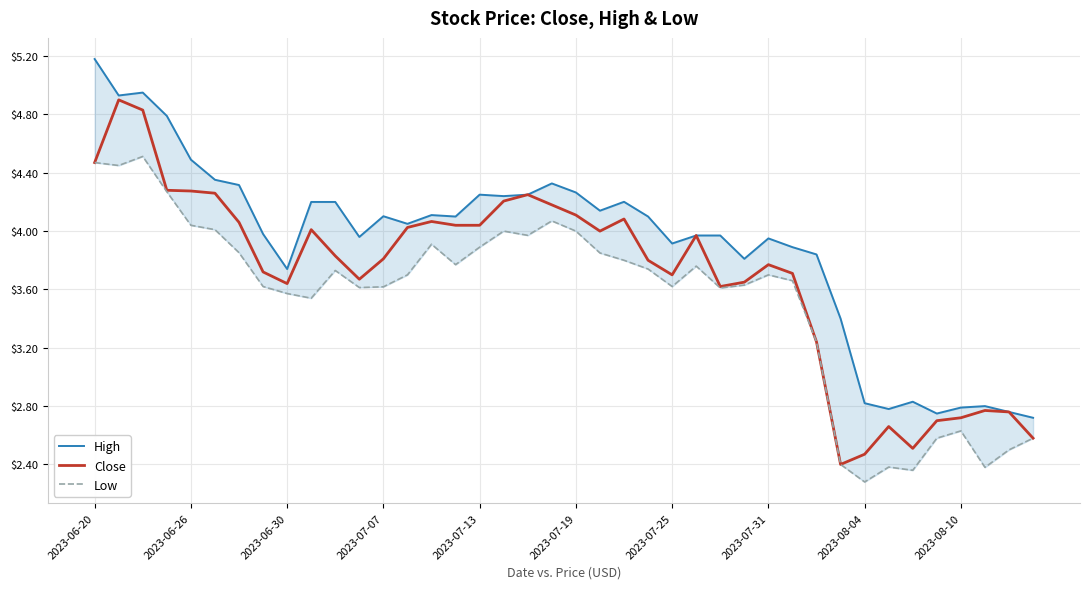

What is the greatest value displayed?

5.2